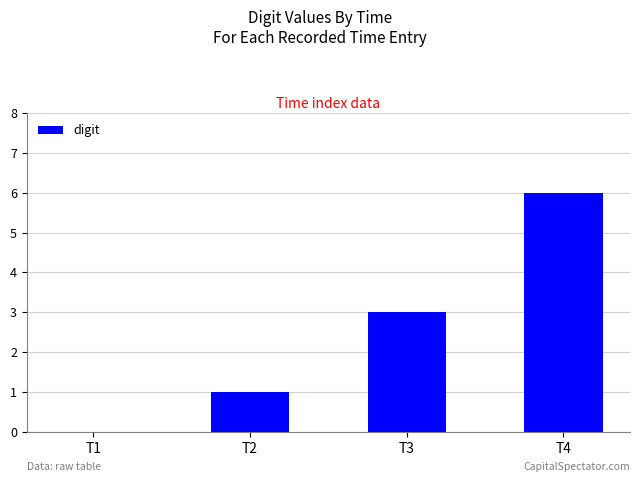

Where is the data nearest to the value 3?

T3